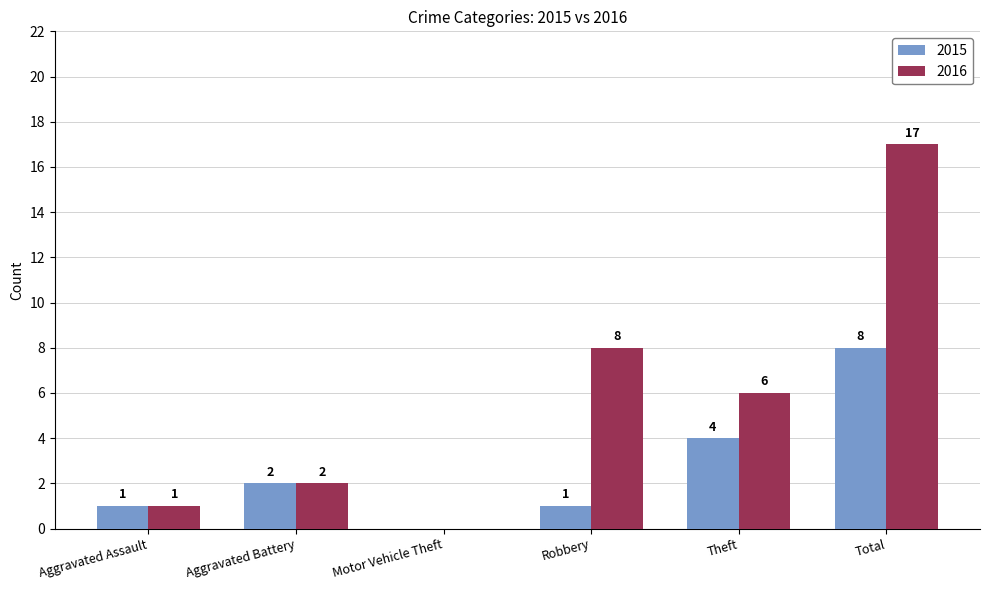

Reading right to left, what are all the values shown in this chart?

2015: Total=8	Theft=4	Robbery=1	Motor Vehicle Theft=0	Aggravated Battery=2	Aggravated Assault=1
2016: Total=17	Theft=6	Robbery=8	Motor Vehicle Theft=0	Aggravated Battery=2	Aggravated Assault=1